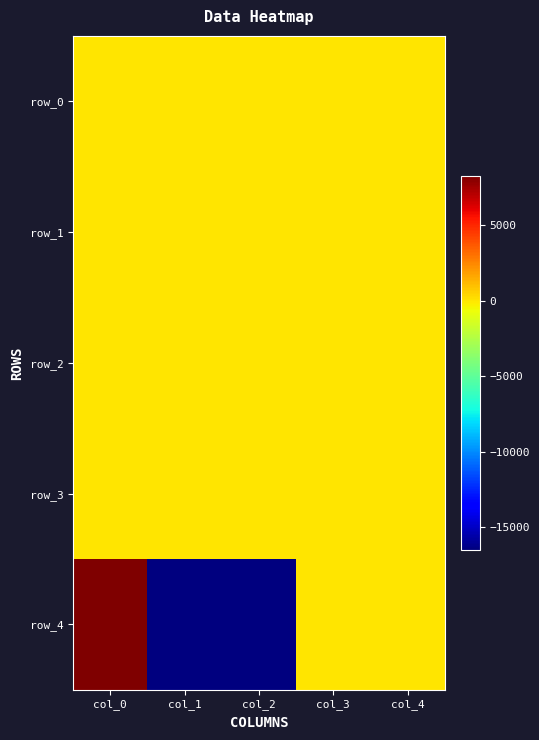

Between col_2 and col_4, which series saw the biggest shift?

row_4